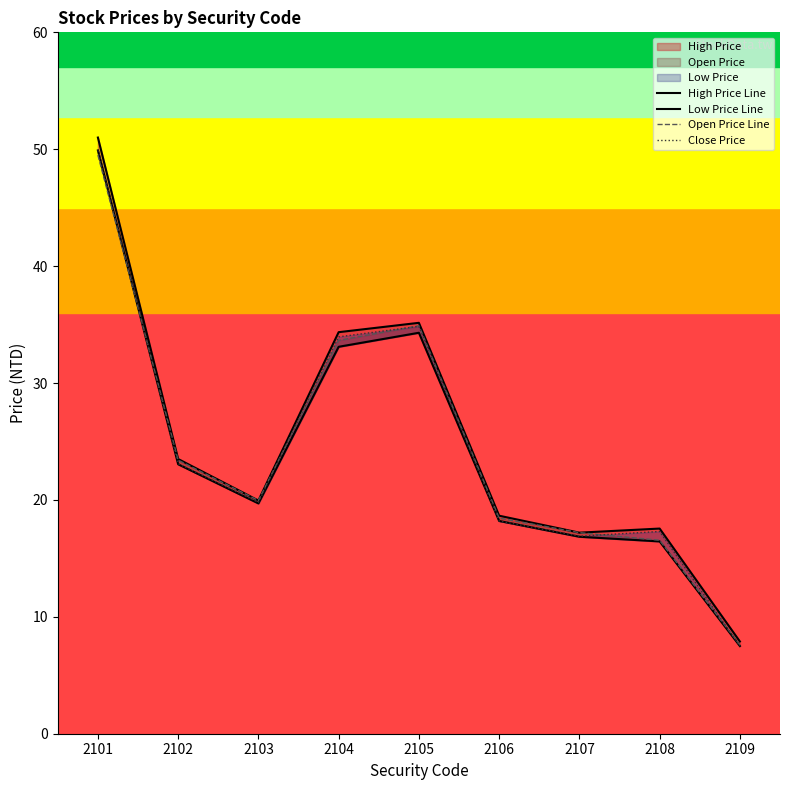

Where does the Close Price series first go above 19?

2101